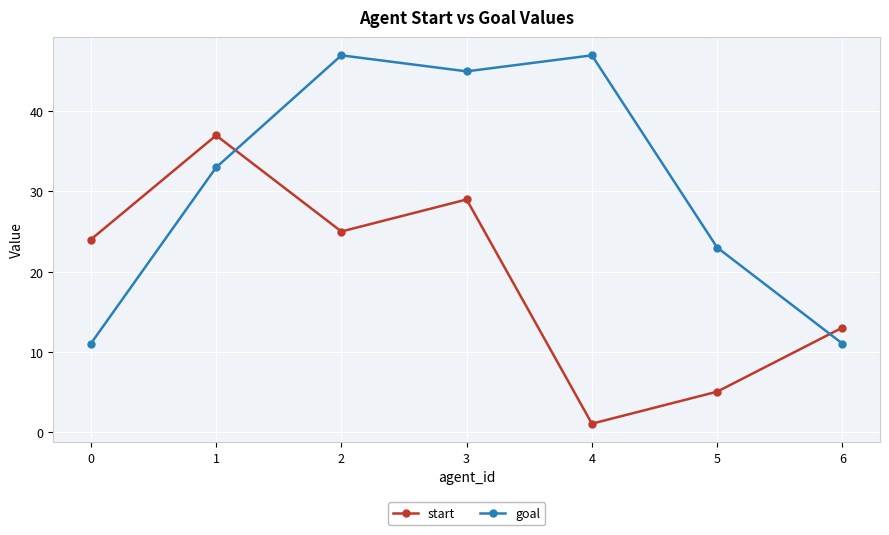

True or false: start and goal cross at least once.

True